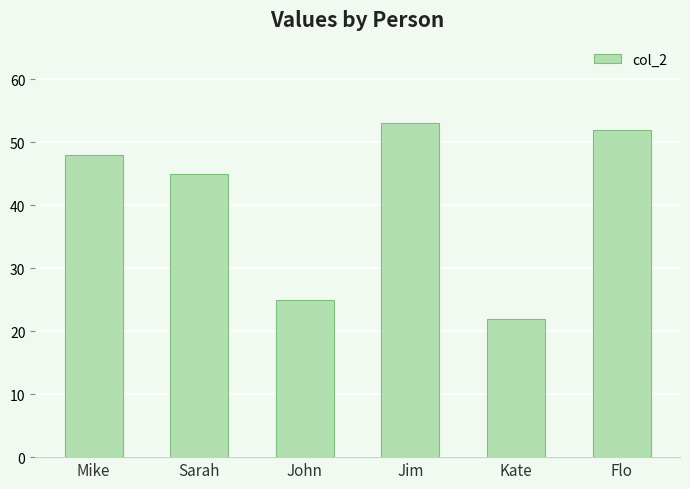

Rank the categories by value from lowest to highest.

Kate, John, Sarah, Mike, Flo, Jim